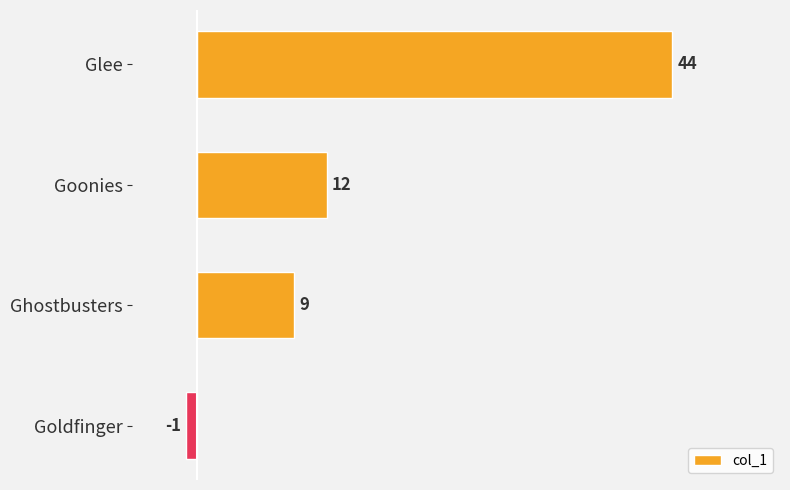

What is the difference between the values at Goldfinger and Goonies?

13